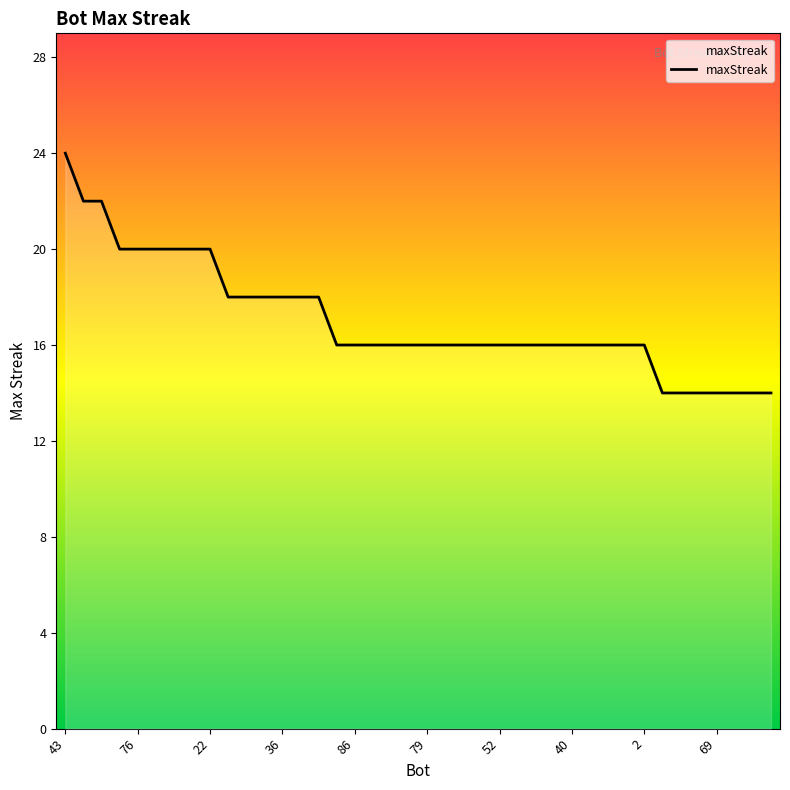

How many values are between 16 and 18?

24